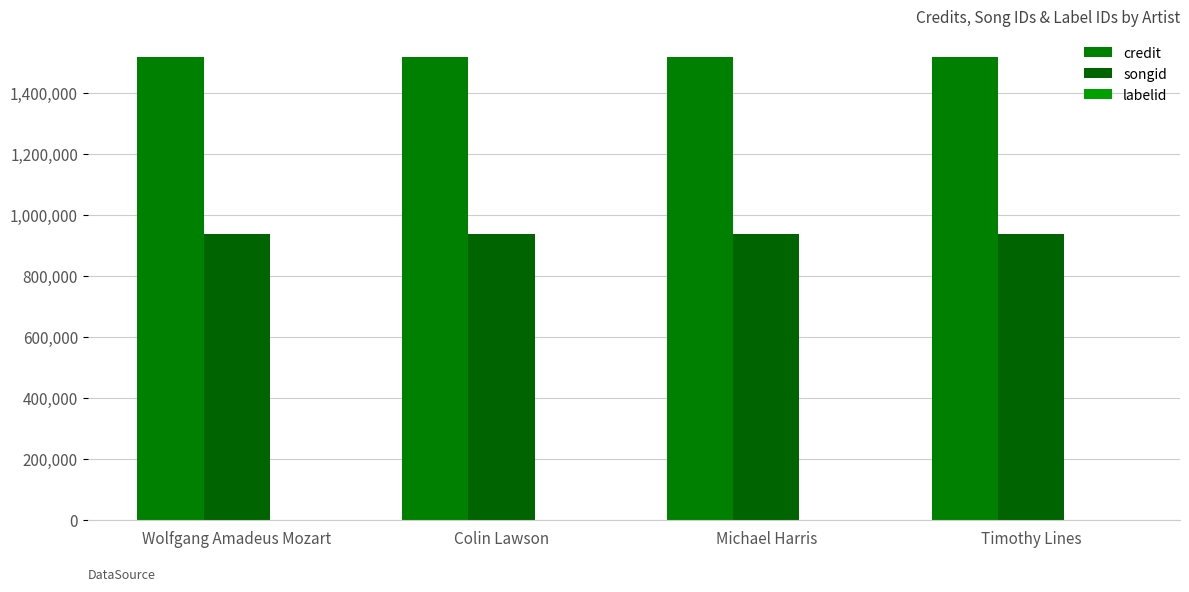

What is the greatest value displayed?

1519934